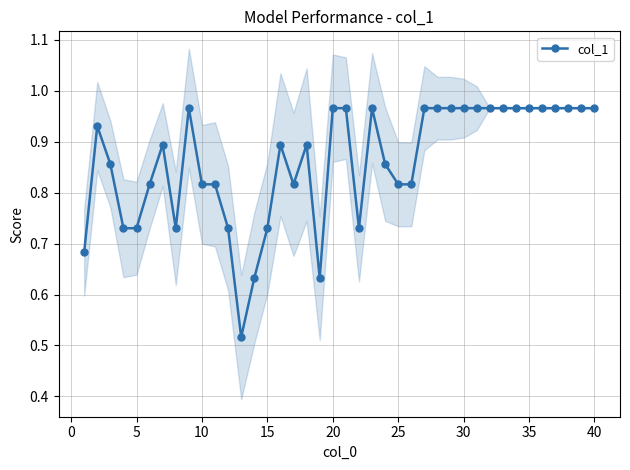

True or false: col_1 has more than 2 interior local peaks.

True